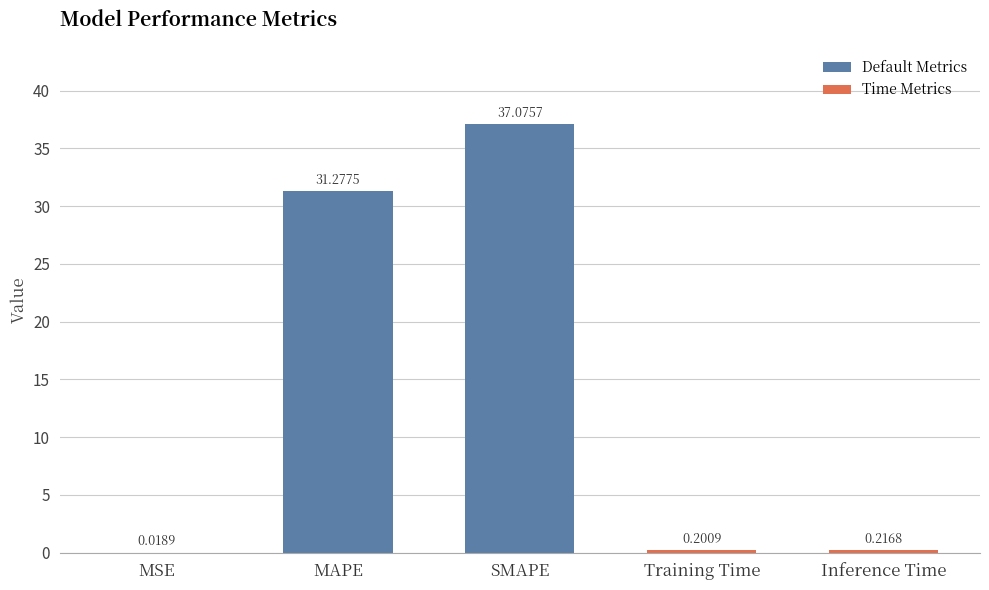

Read the value at MAPE.

31.3